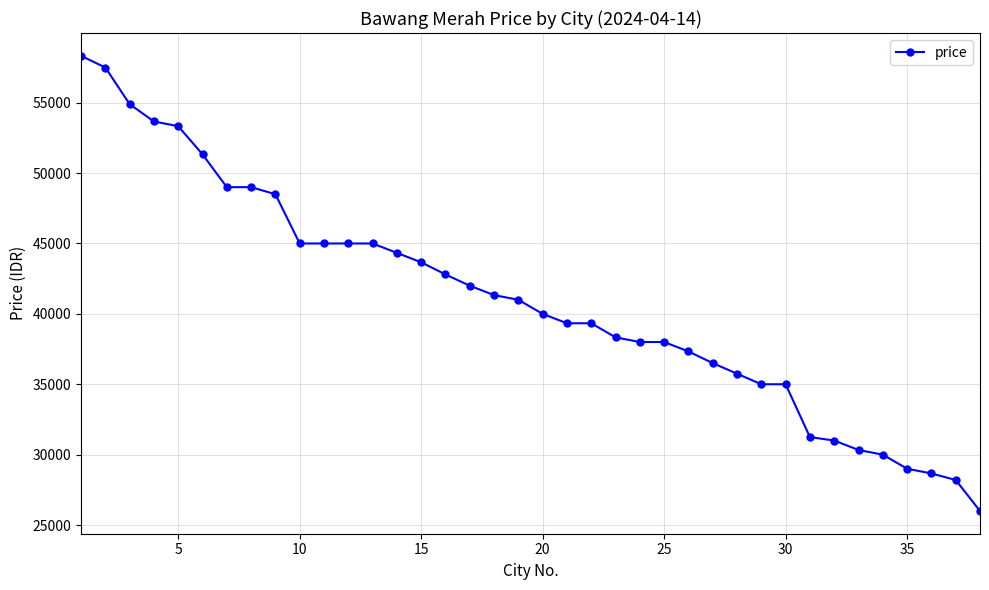

Reading left to right, extract all data points from this chart.

58333	57500	54900	53666	53333	51333	49000	49000	48500	45000	45000	45000	45000	44333	43666	42800	42000	41333	41000	40000	39333	39333	38333	38000	38000	37333	36500	35750	35000	35000	31250	31000	30333	30000	29000	28666	28200	26000